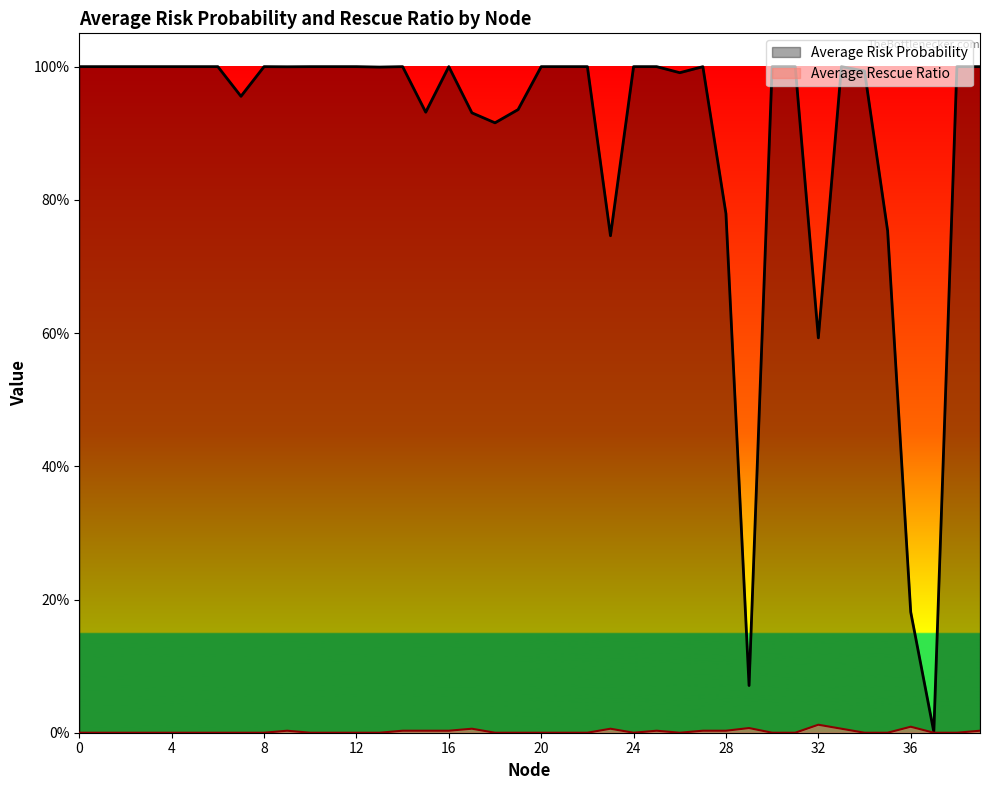

What is the spread (max minus min) of values at 13?

1.0